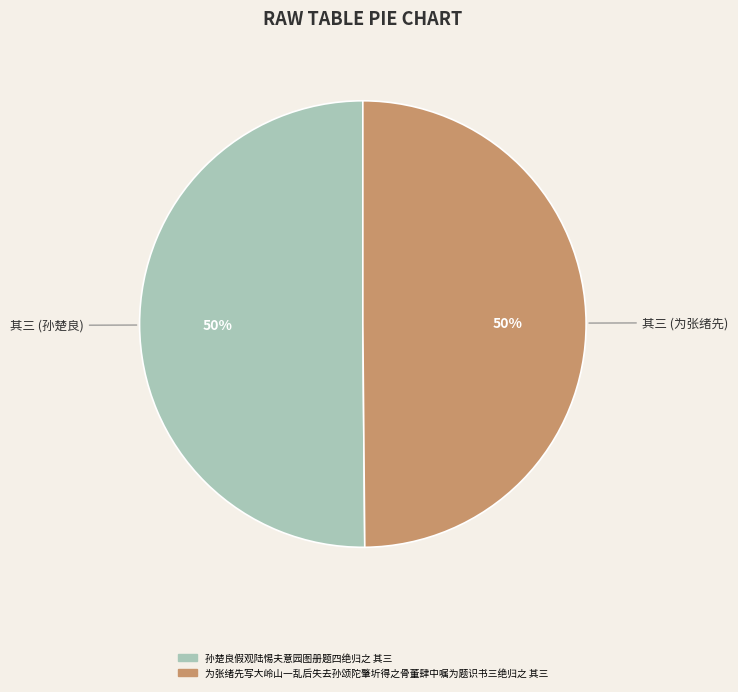

Approximately how many times larger is the value at 为张绪先写大岭山一乱后失去孙颂陀肇圻得之骨董肆中嘱为题识书三绝归之 其三 compared to 孙楚良假观陆惕夫意园图册题四绝归之 其三?

1.0